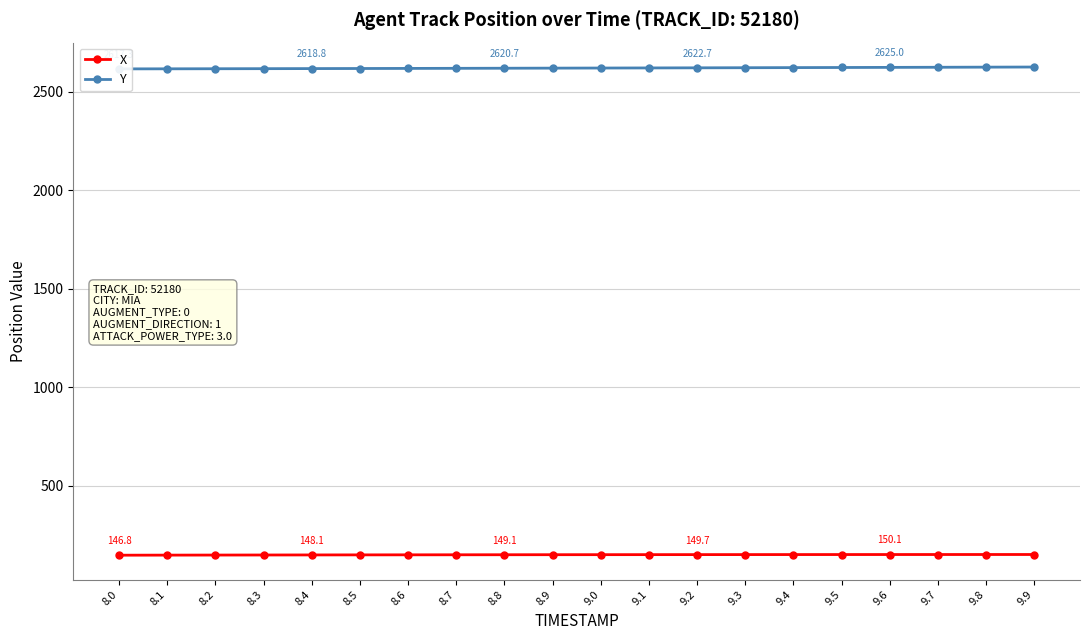

What is the label of the 6th point from the right?

9.4